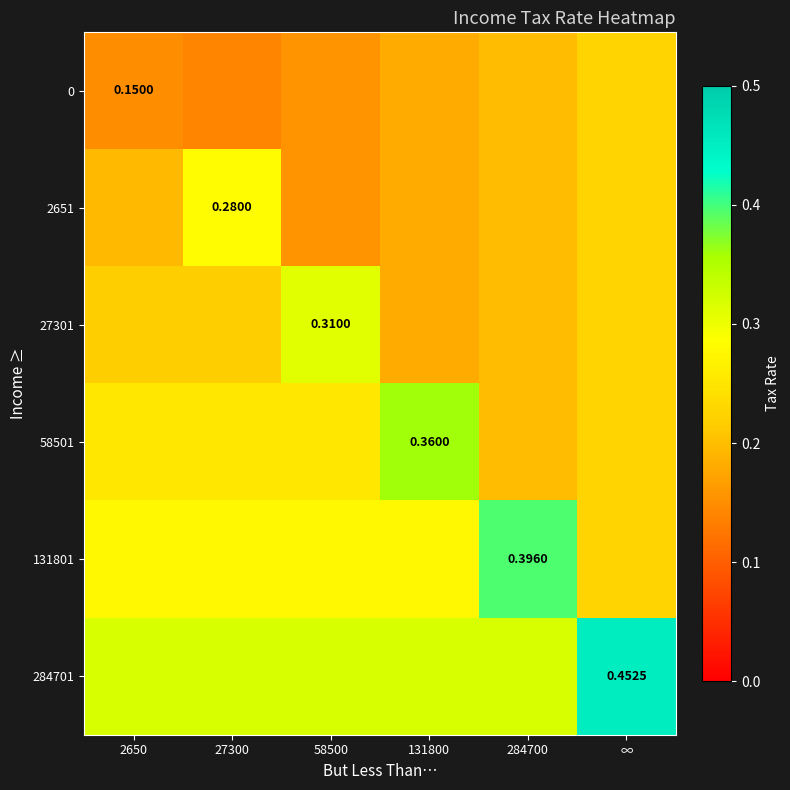

The value of 2651 at 131800 is 0.2. True or false?

True